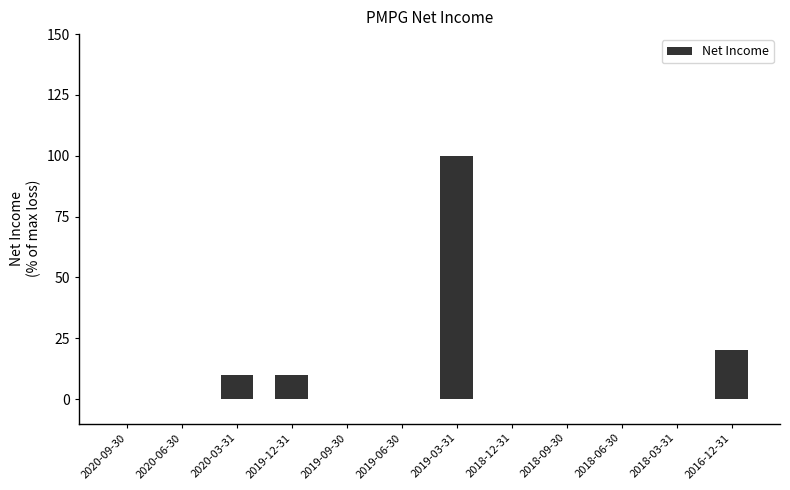

How many categories are shown in the chart?

12